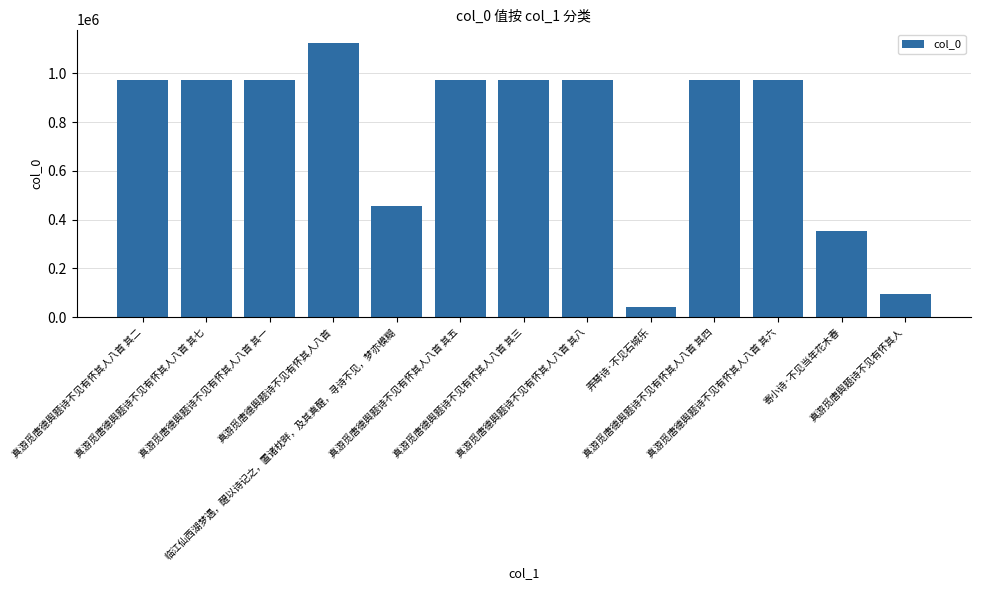

What is the value of the 1st bar from the left?

973177